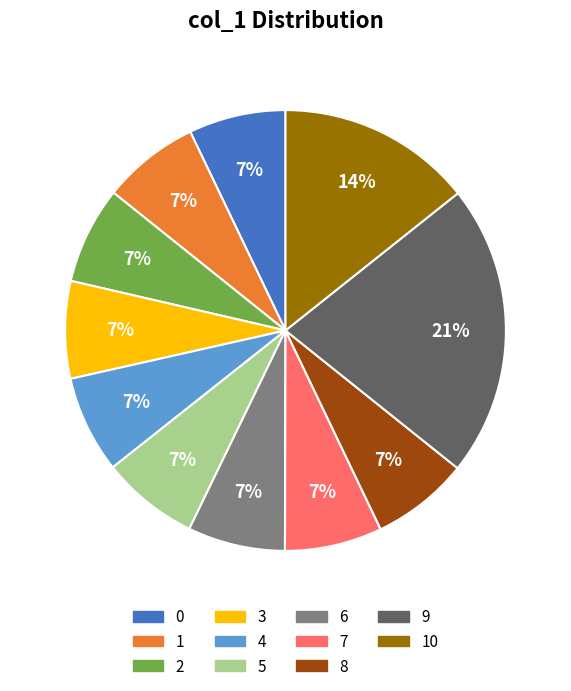

Is there a majority slice in this chart?

No